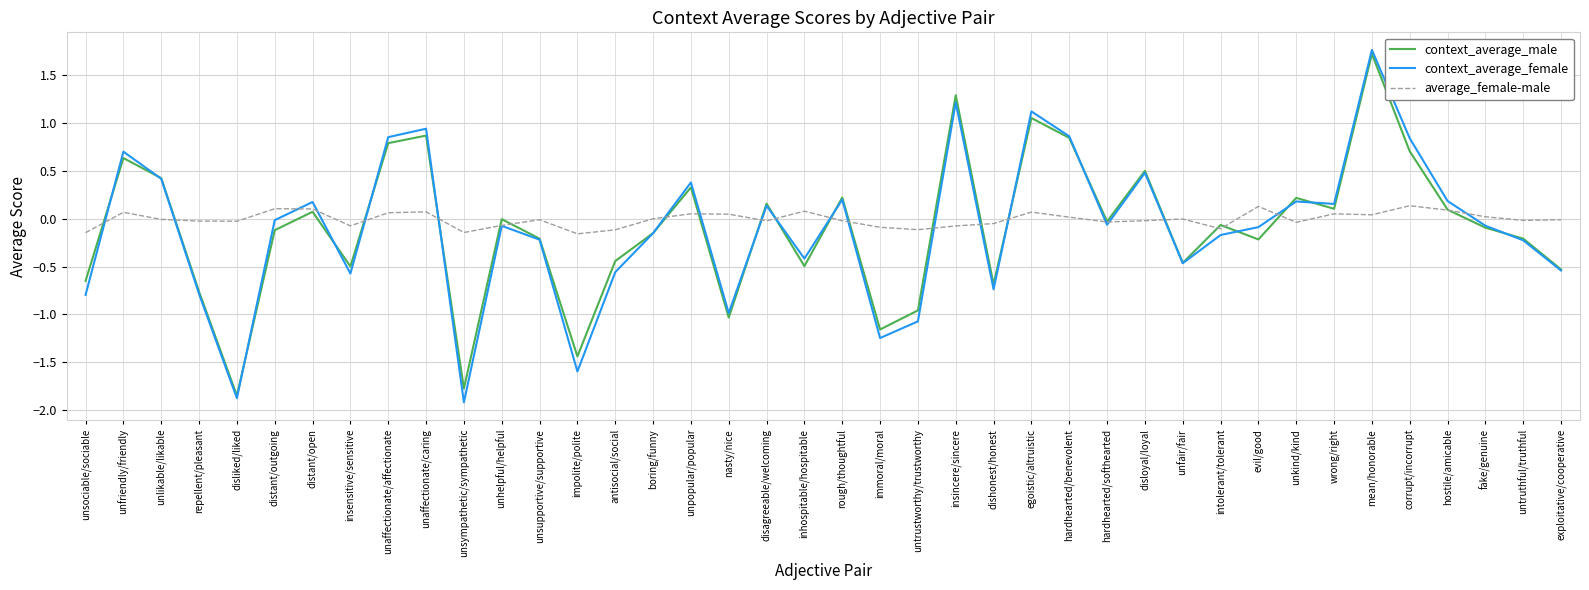

What is the total value across all series at disagreeable/welcoming?

0.3